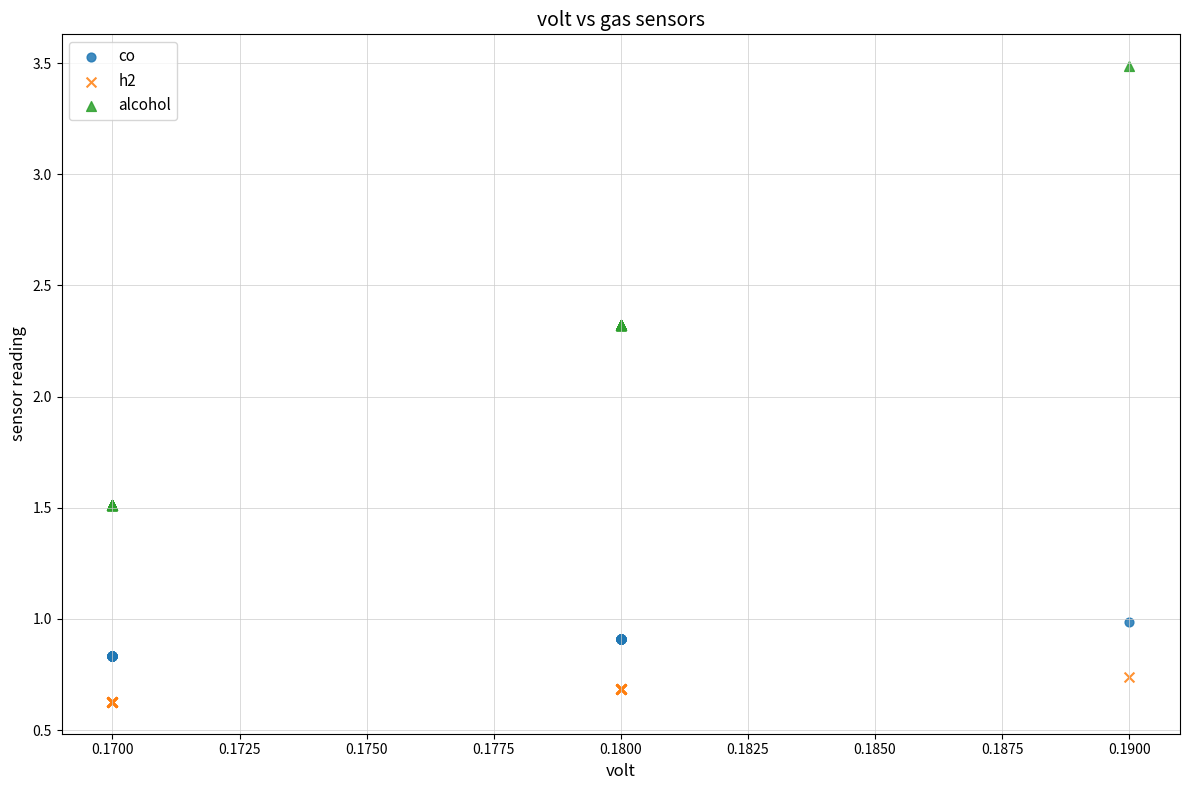

Which series reaches the minimum Y coordinate?

h2